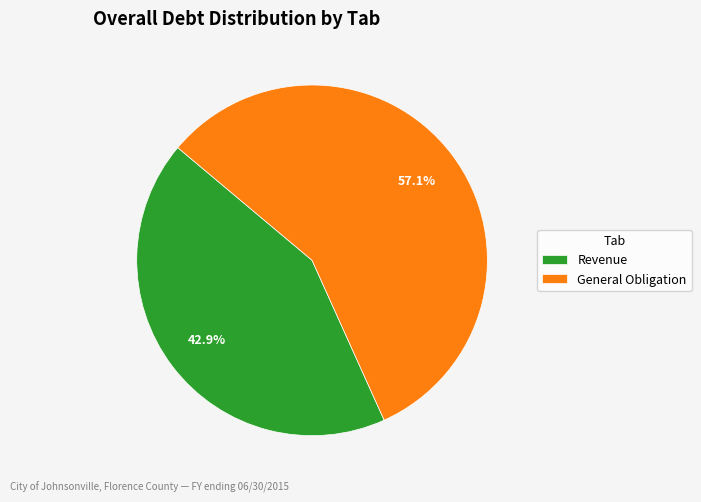

Count the number of slices in the pie.

2